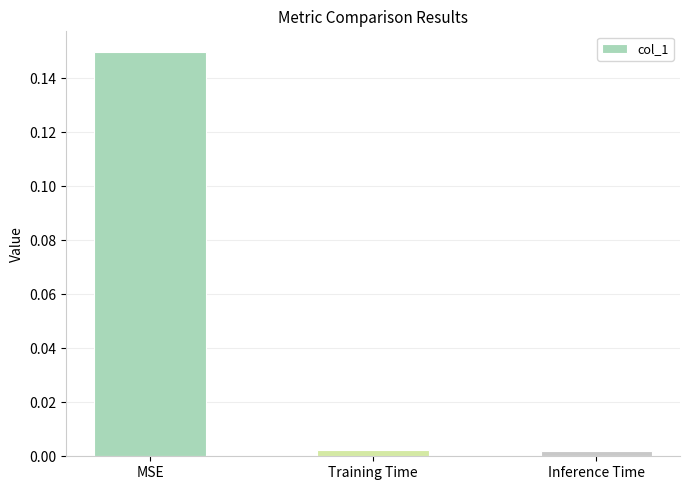

What position from the left is Inference Time?

3